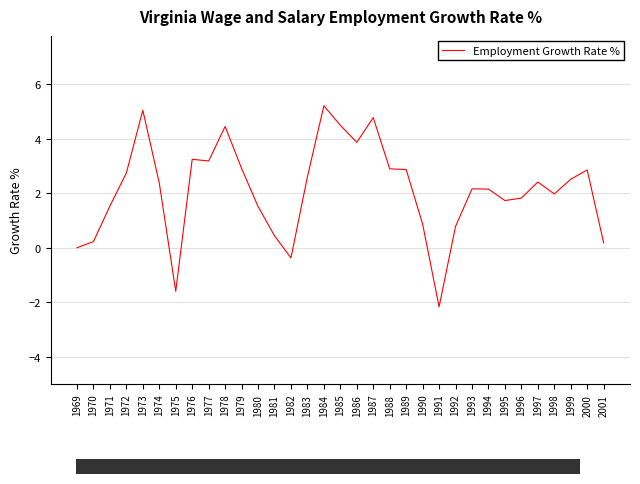

What value does the data have at 2000?

2.9